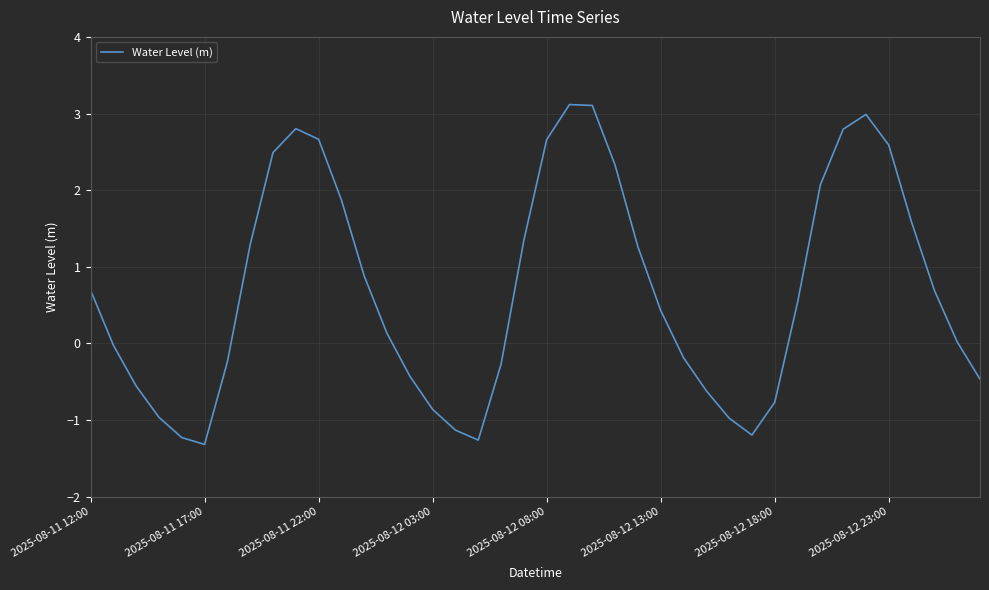

How many distinct data groups are displayed?

1